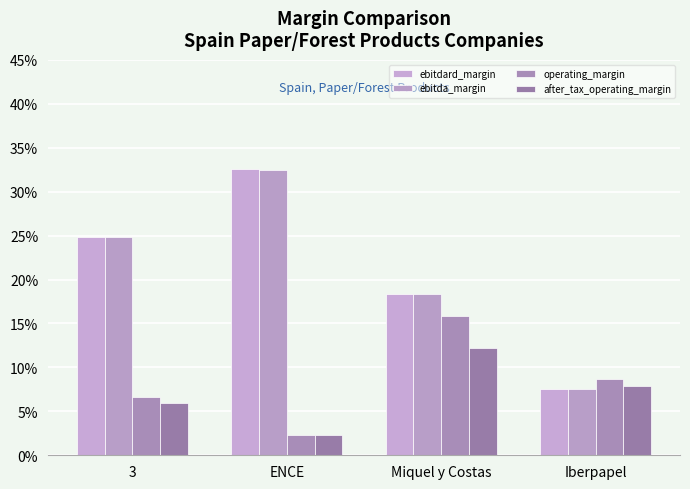

Rank the categories by after_tax_operating_margin value from highest to lowest.

Miquel y Costas, Iberpapel, 3, ENCE